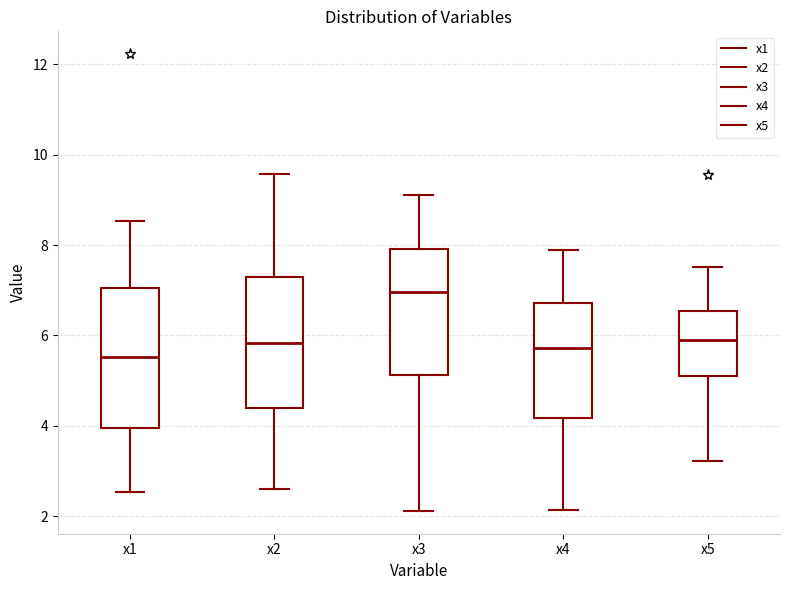

Reading left to right, read every box against the y-axis: the position of its median line, the range the box covers, and the ends of its whiskers. The values are not printed on the chart, so give them approximately, as read against the axis.

x1: median 5.6, box 4.0 to 7.0, whiskers 2.6 to 8.6
x2: median 5.8, box 4.4 to 7.2, whiskers 2.6 to 9.6
x3: median 7.0, box 5.2 to 8.0, whiskers 2.2 to 9.2
x4: median 5.8, box 4.2 to 6.8, whiskers 2.2 to 7.8
x5: median 5.8, box 5.0 to 6.6, whiskers 3.2 to 7.6